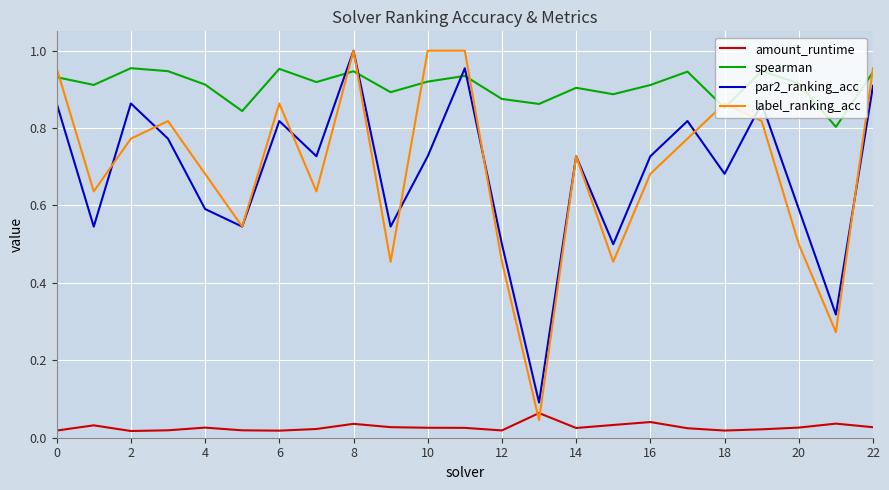

True or false: amount_runtime and par2_ranking_acc intersect in this chart.

False